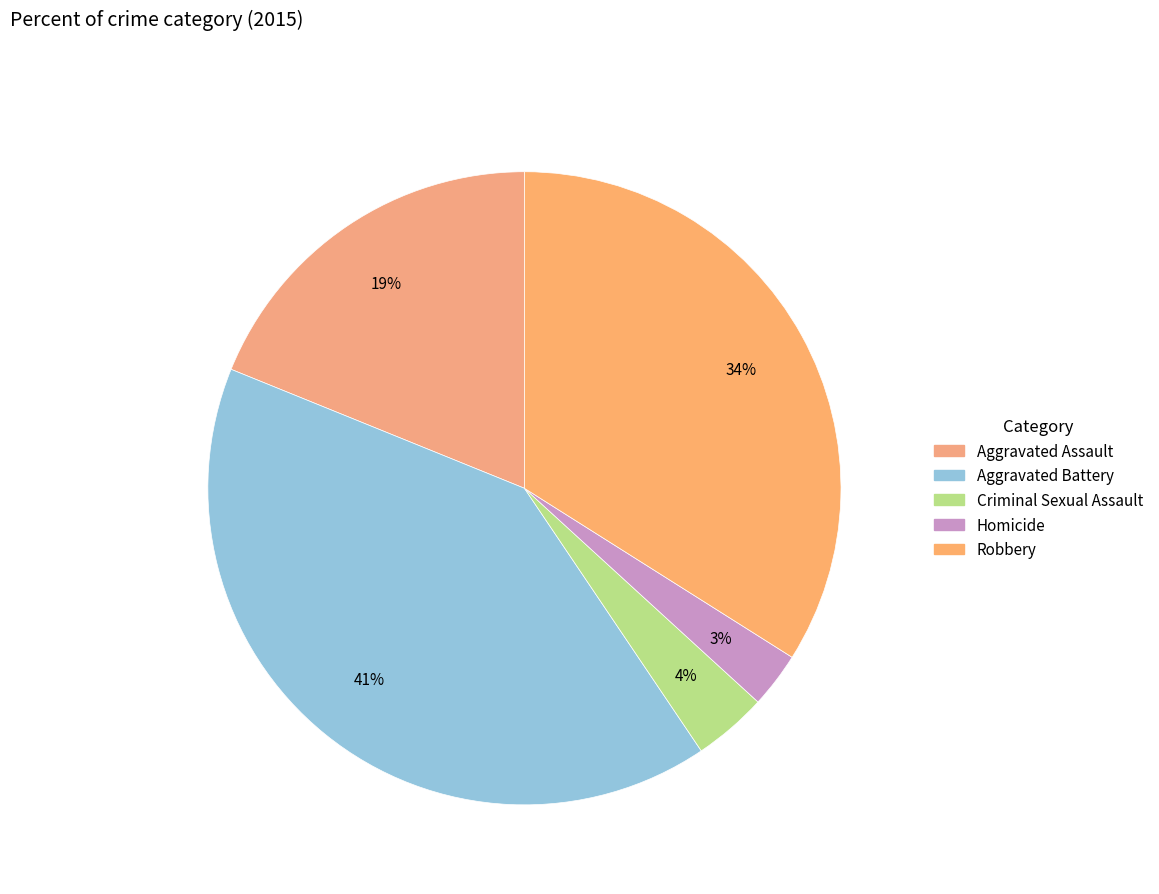

Is there any slice that represents more than half of the pie?

No